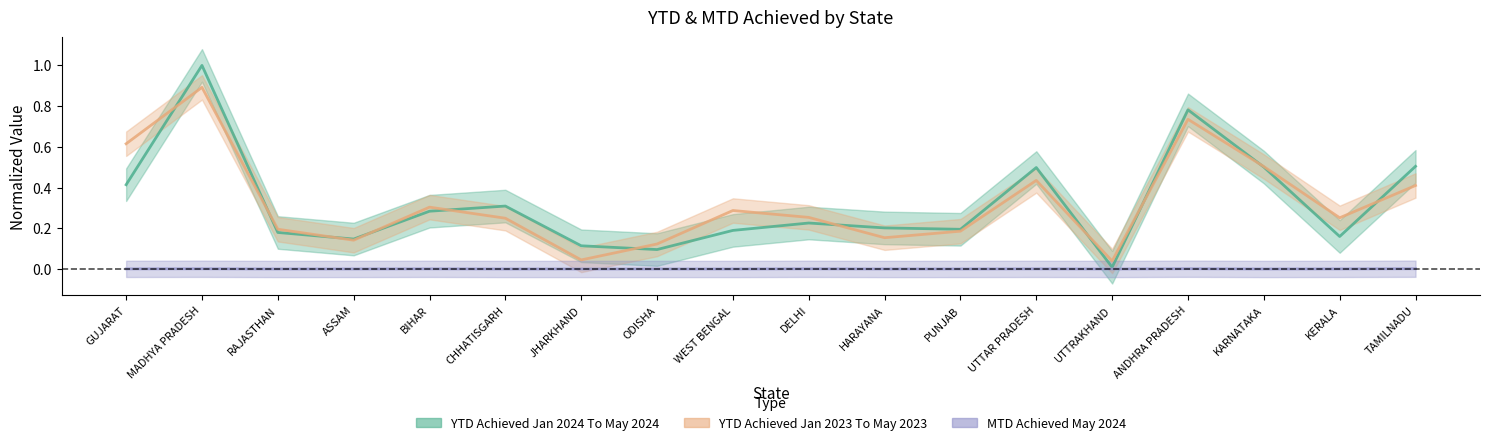

Reading right to left, what are all the values shown in this chart?

YTD Achieved Jan 2024 To May 2024: 0.5	0.2	0.5	0.8	0.0	0.5	0.2	0.2	0.2	0.2	0.1	0.1	0.3	0.3	0.1	0.2	1.0	0.4
YTD Achieved Jan 2023 To May 2023: 0.4	0.3	0.5	0.7	0.0	0.4	0.2	0.2	0.3	0.3	0.1	0.0	0.2	0.3	0.1	0.2	0.9	0.6
MTD Achieved May 2024: 0.0	0.0	0.0	0.0	0.0	0.0	0.0	0.0	0.0	0.0	0.0	0.0	0.0	0.0	0.0	0.0	0.0	0.0